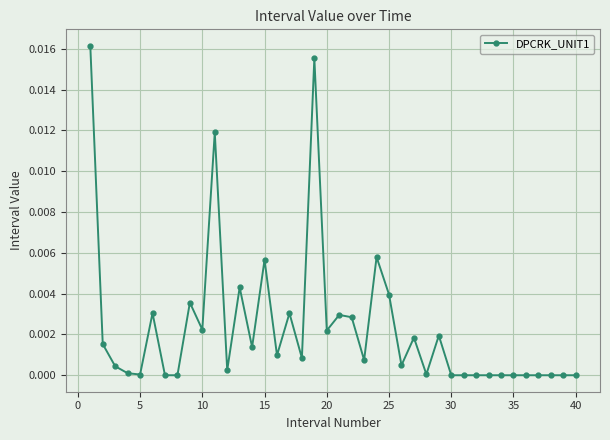

True or false: there are more than 1 points higher than both neighbors.

True